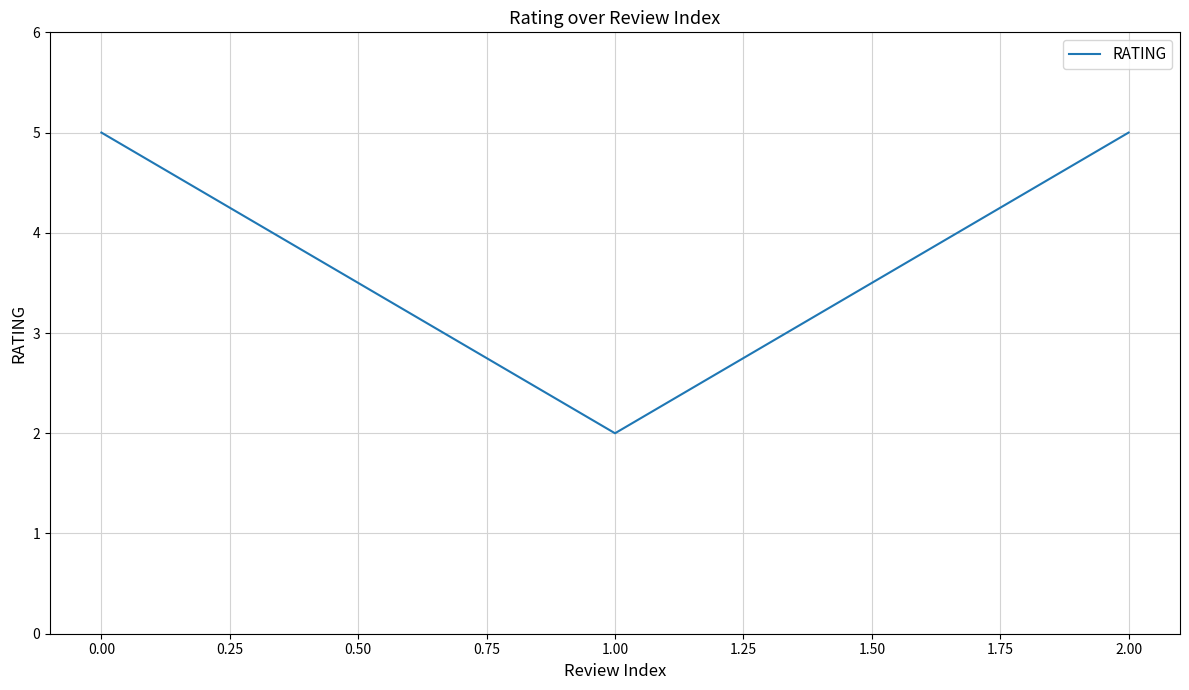

What is the sum of all values?

12